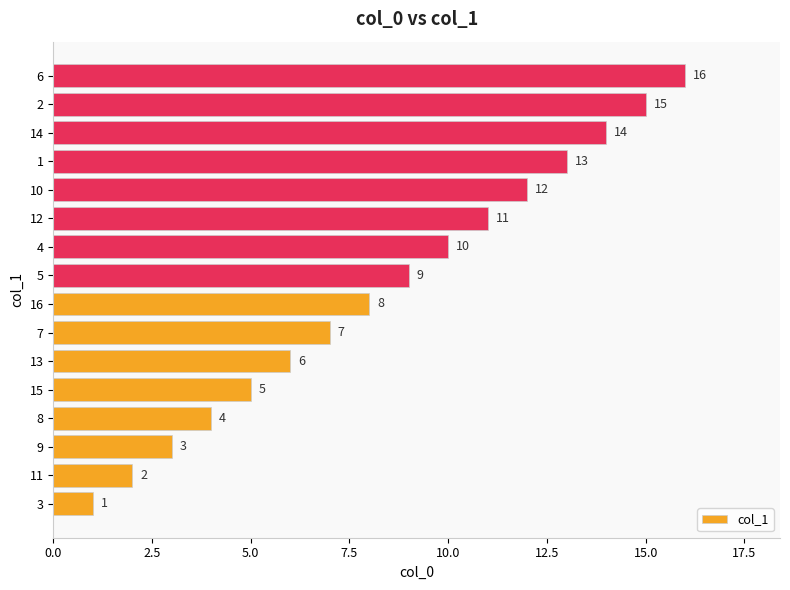

True or false: the data shows 5 at 9.

False